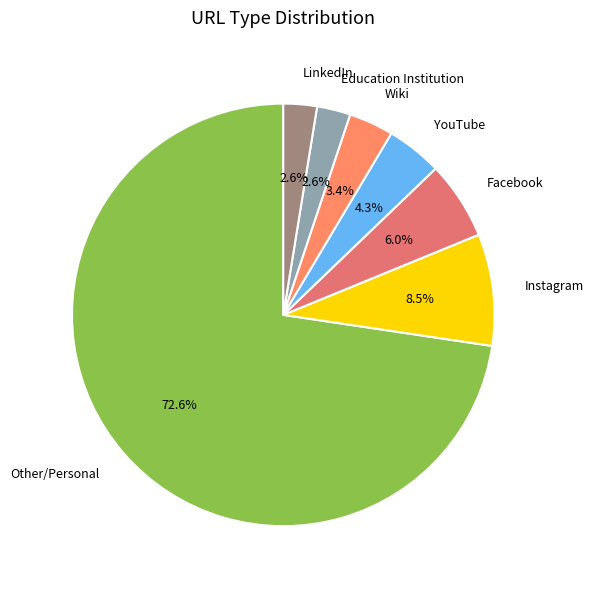

Do Facebook and Wiki together represent more than half of the pie?

No